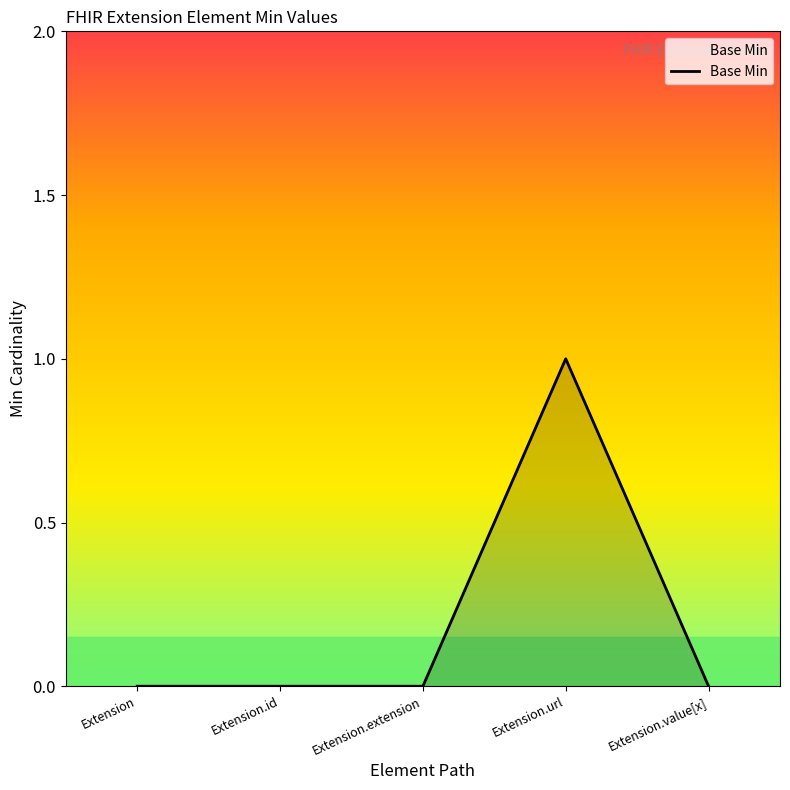

True or false: there are more than 2 points higher than both neighbors.

False